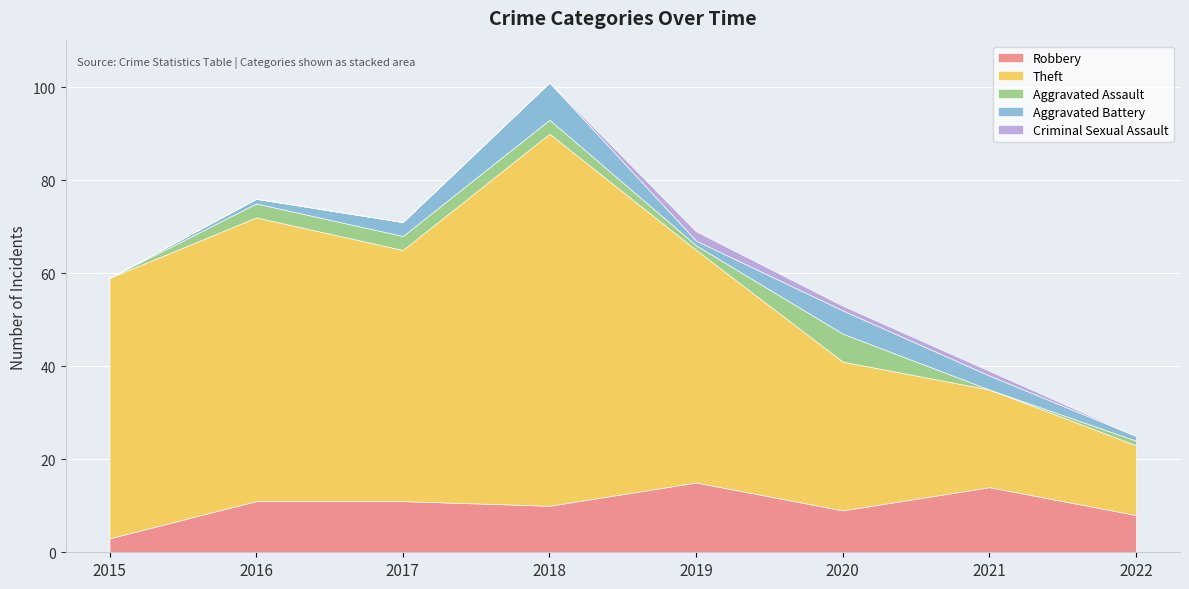

What is the total value across all series at 2019?

69